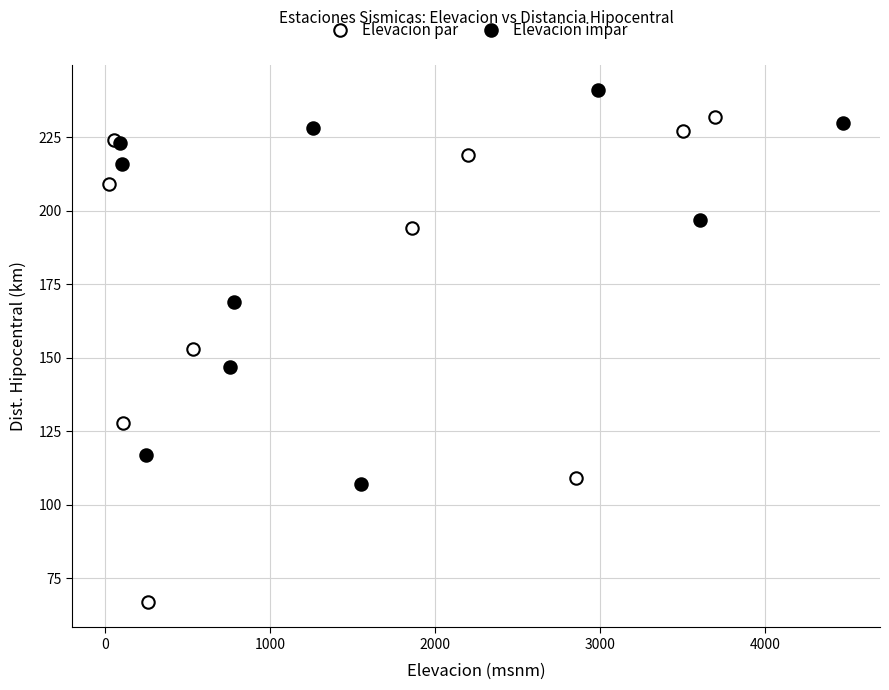

What are all the series names shown in the legend?

Elevacion par, Elevacion impar